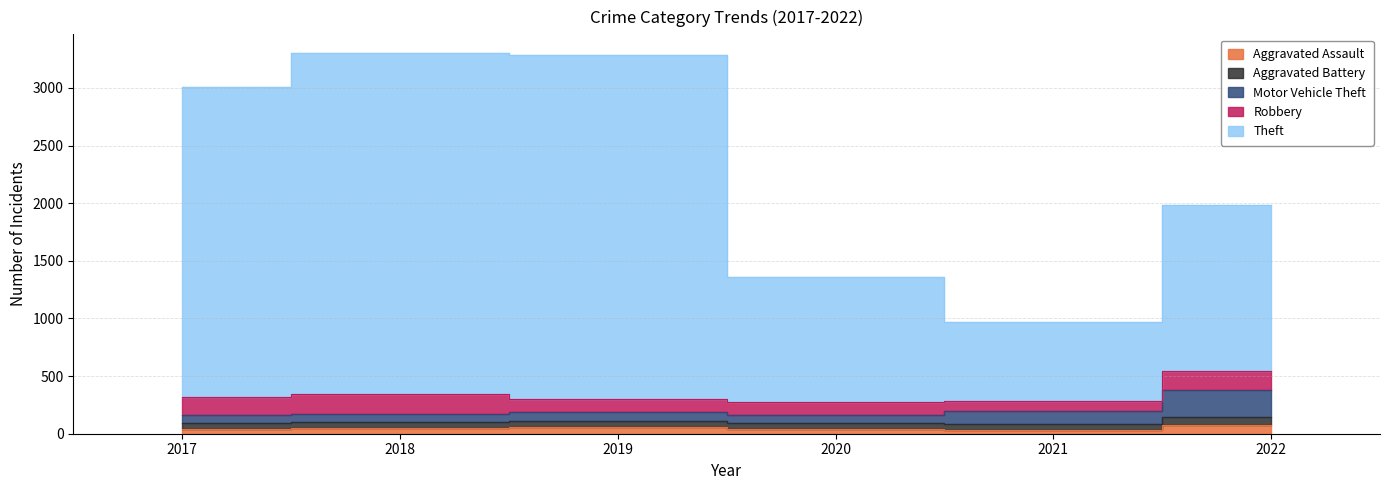

Which label corresponds to the smallest value in the chart?

2021